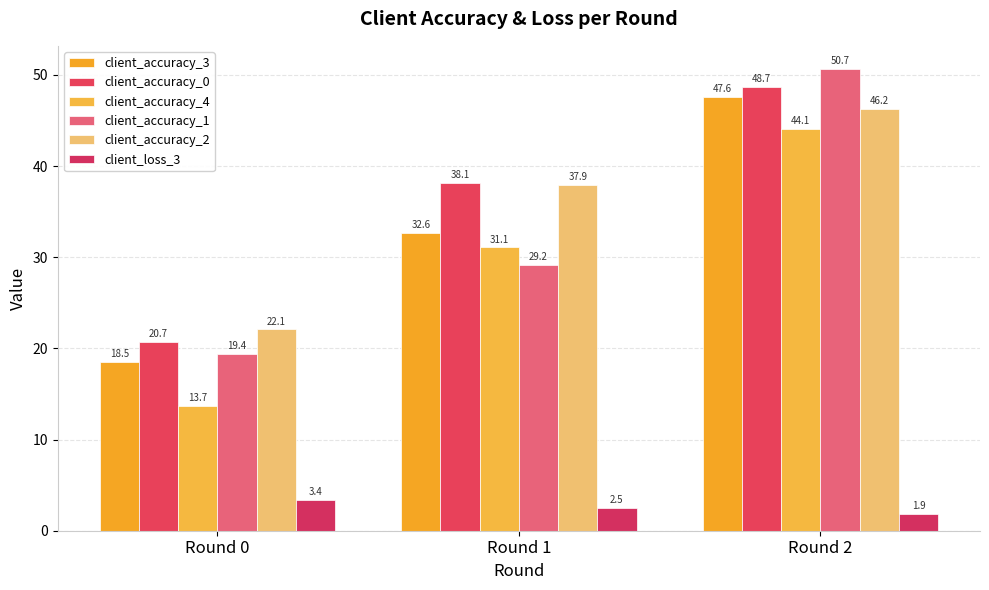

List the series in order of their peak value, highest first.

client_accuracy_1, client_accuracy_0, client_accuracy_3, client_accuracy_2, client_accuracy_4, client_loss_3